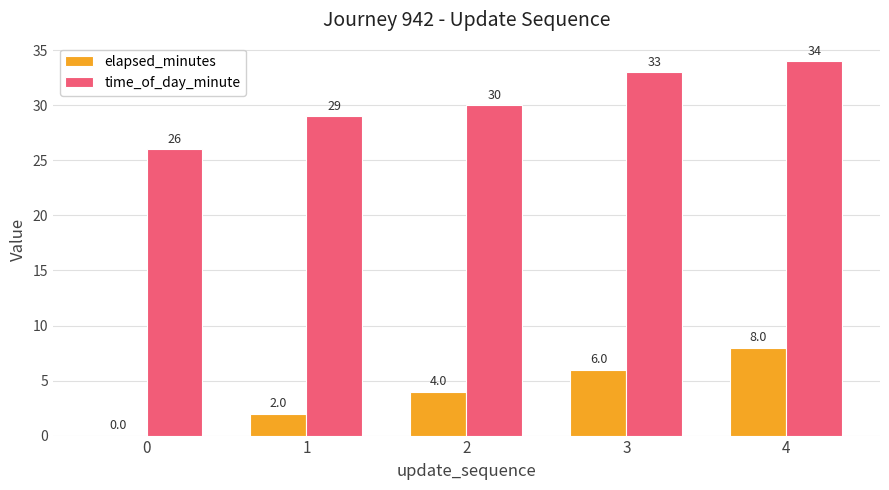

The value of elapsed_minutes at 2 is 4. True or false?

True